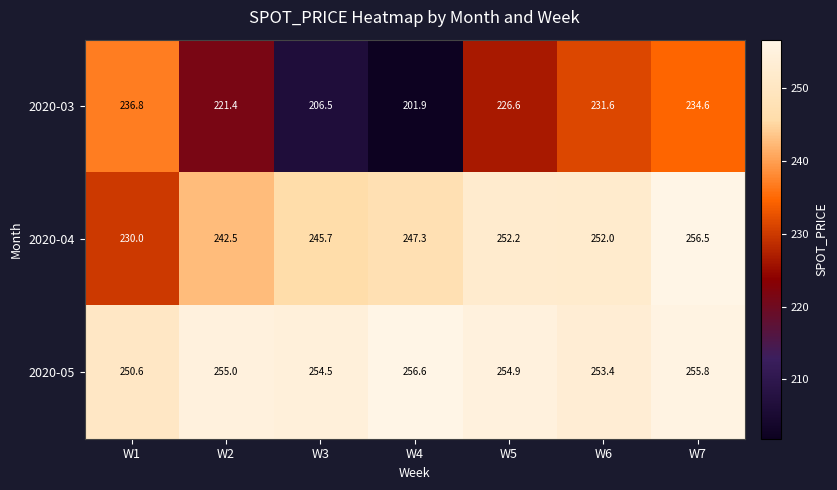

Read the 2020-05 value at W2.

255.0